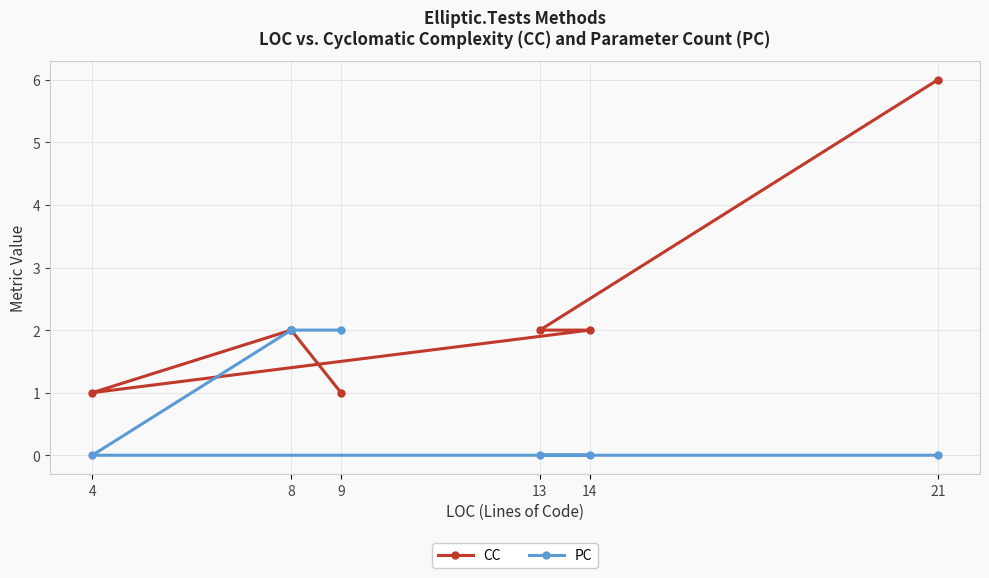

What is the difference between the second highest and minimum values in the CC series?

1